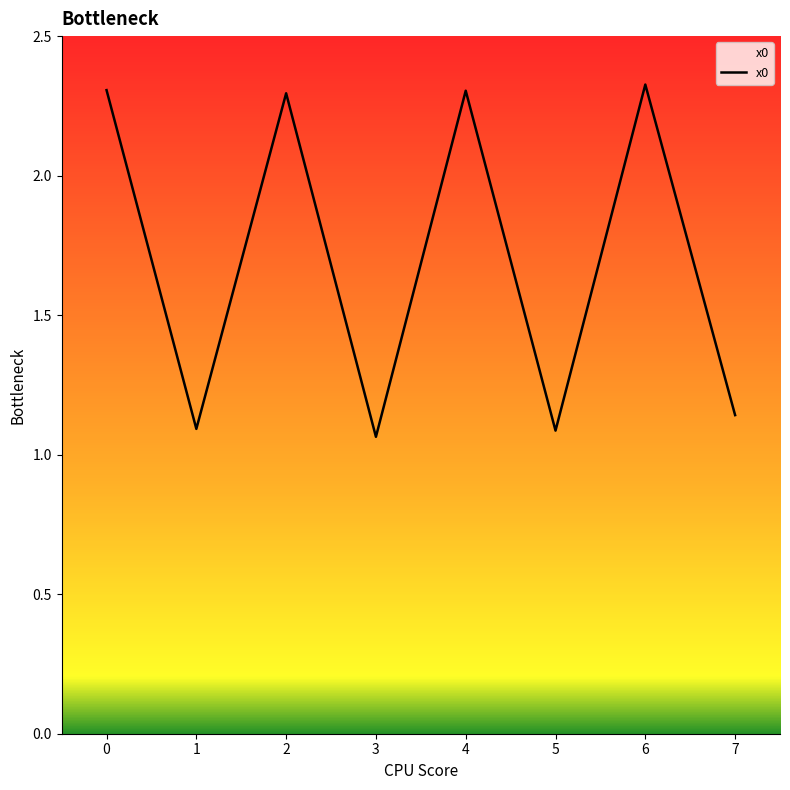

The value at 6 is 1.0. True or false?

False